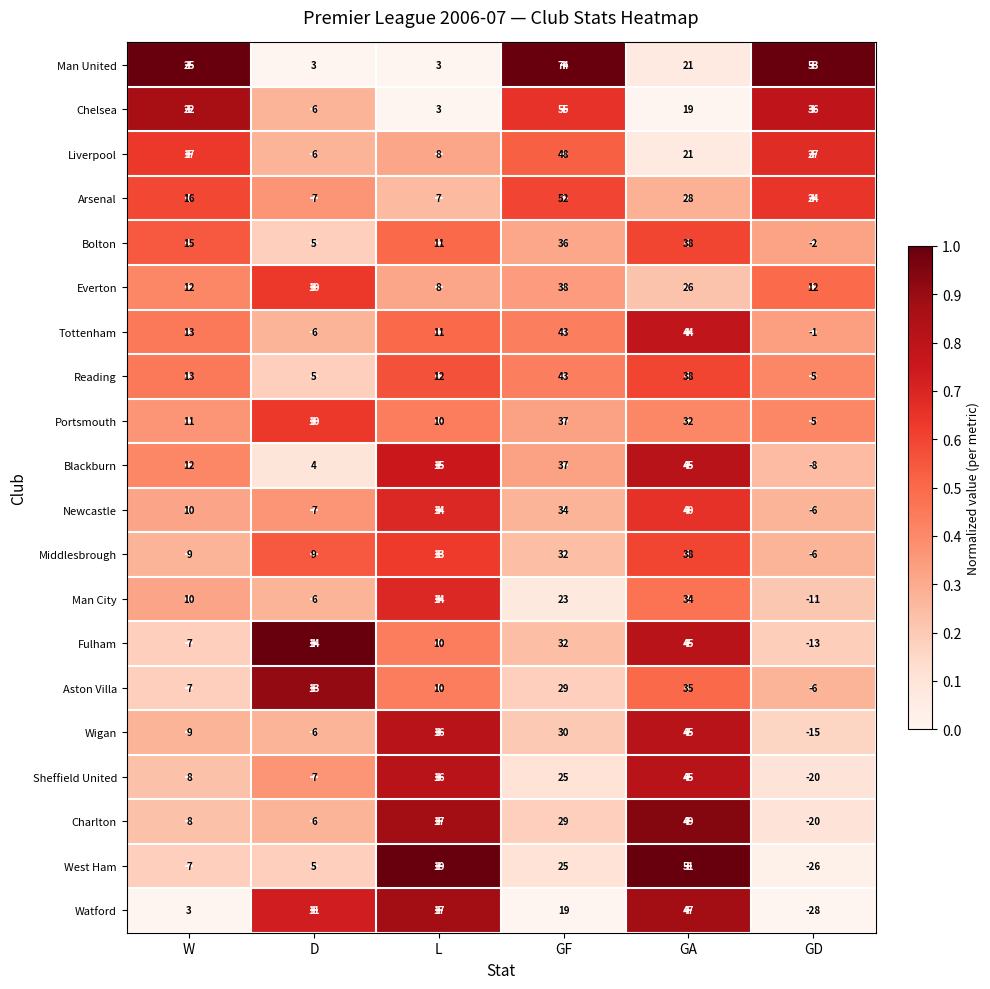

At which label does Liverpool first exceed 21?

GF